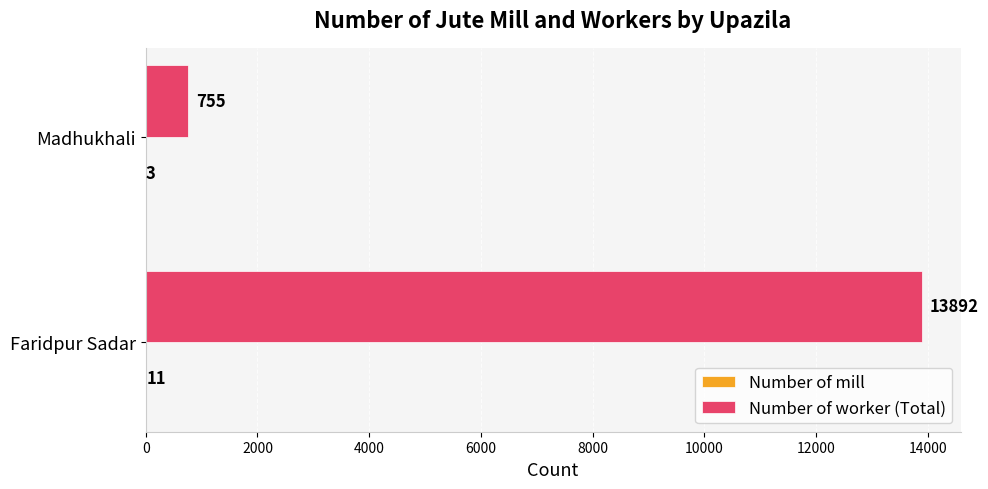

What is the sum of the Number of worker (Total) values at Madhukhali and Faridpur Sadar?

14647